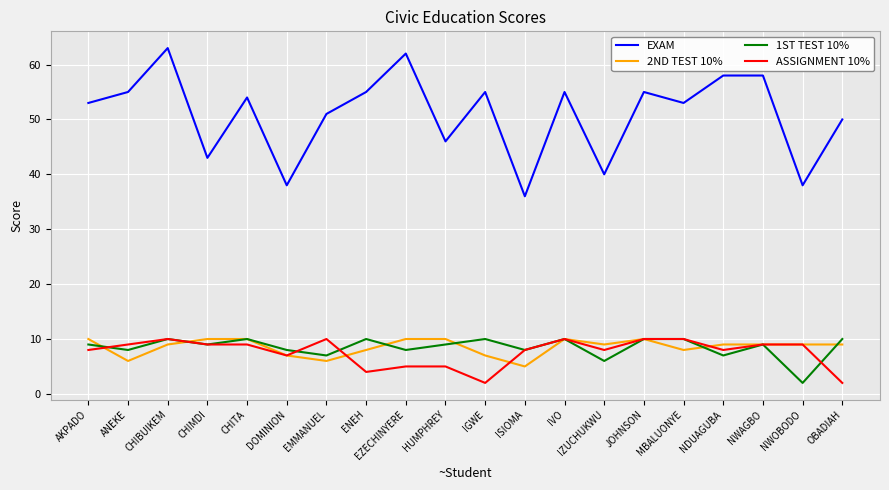

What is the sum of the 2ND TEST 10% values at MBALUONYE and HUMPHREY?

18